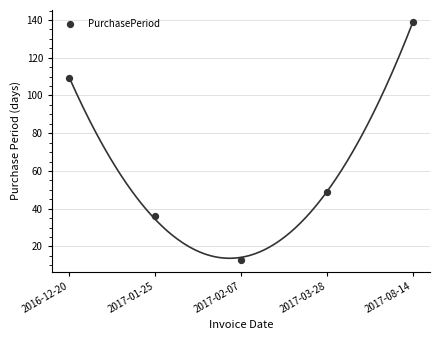

What Y value in the scatter plot is closest to 76?

49